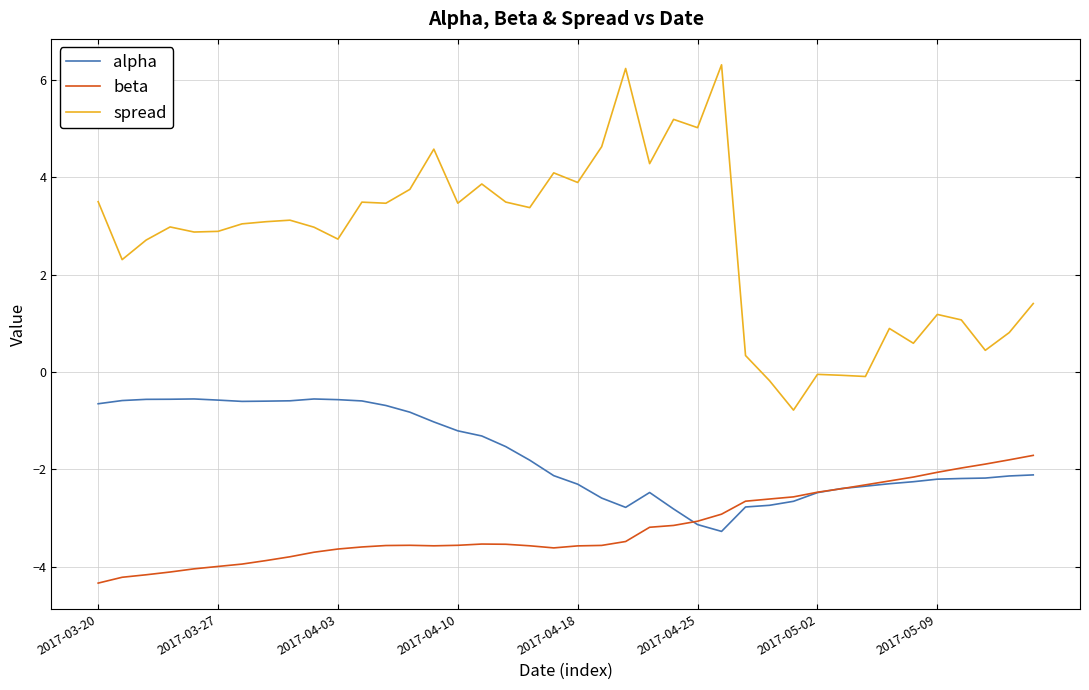

Which series has the largest total across all categories?

spread